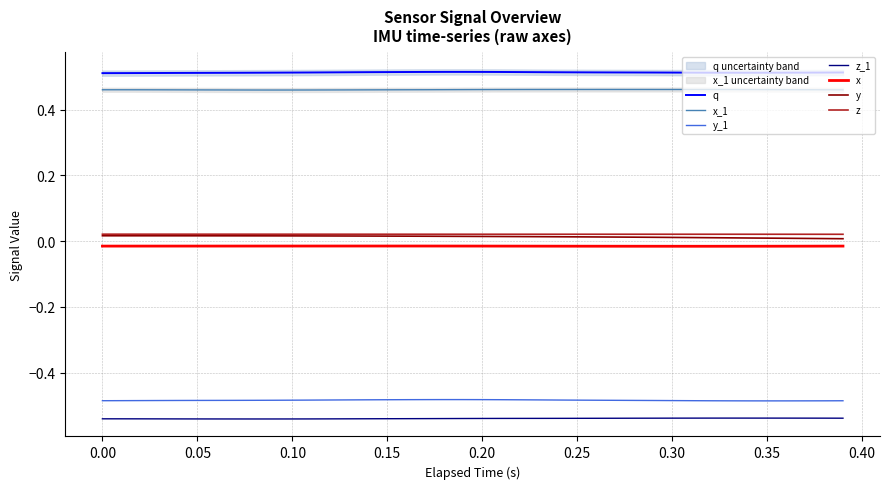

Which series has the largest range (max minus min)?

y